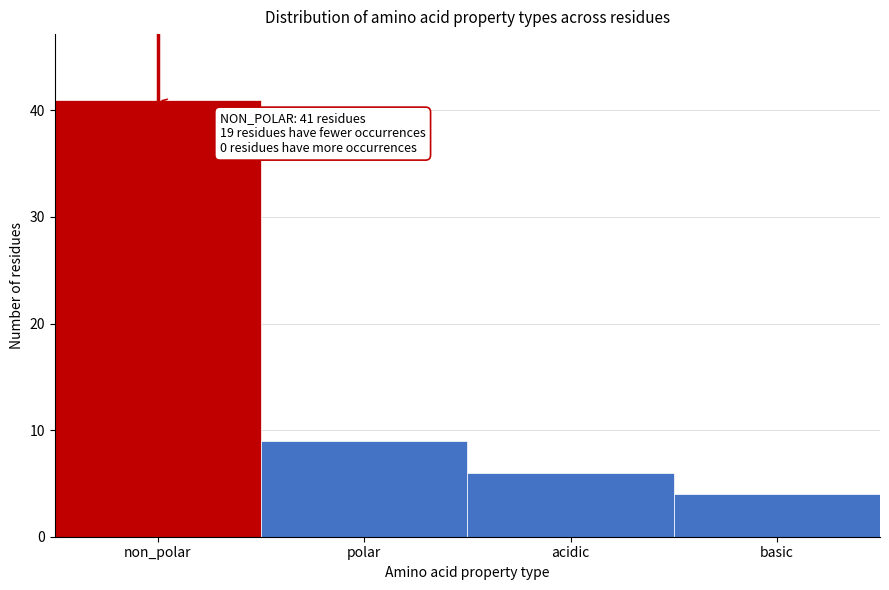

Reading left to right, what are all the values shown in this chart?

non_polar=41	polar=9	acidic=6	basic=4